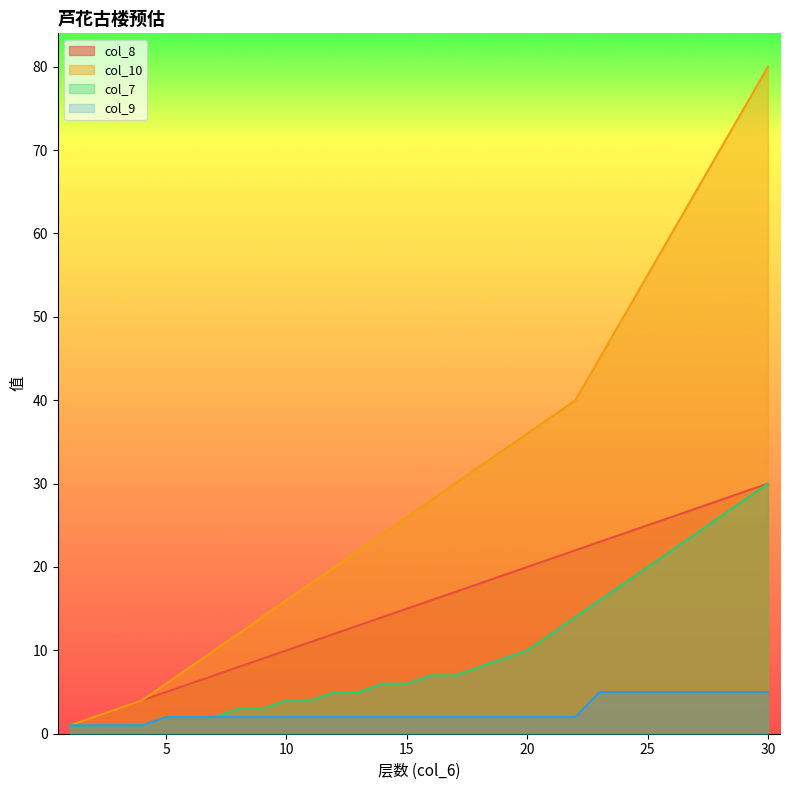

What is the difference between the col_10 values at 13 and 19?

12